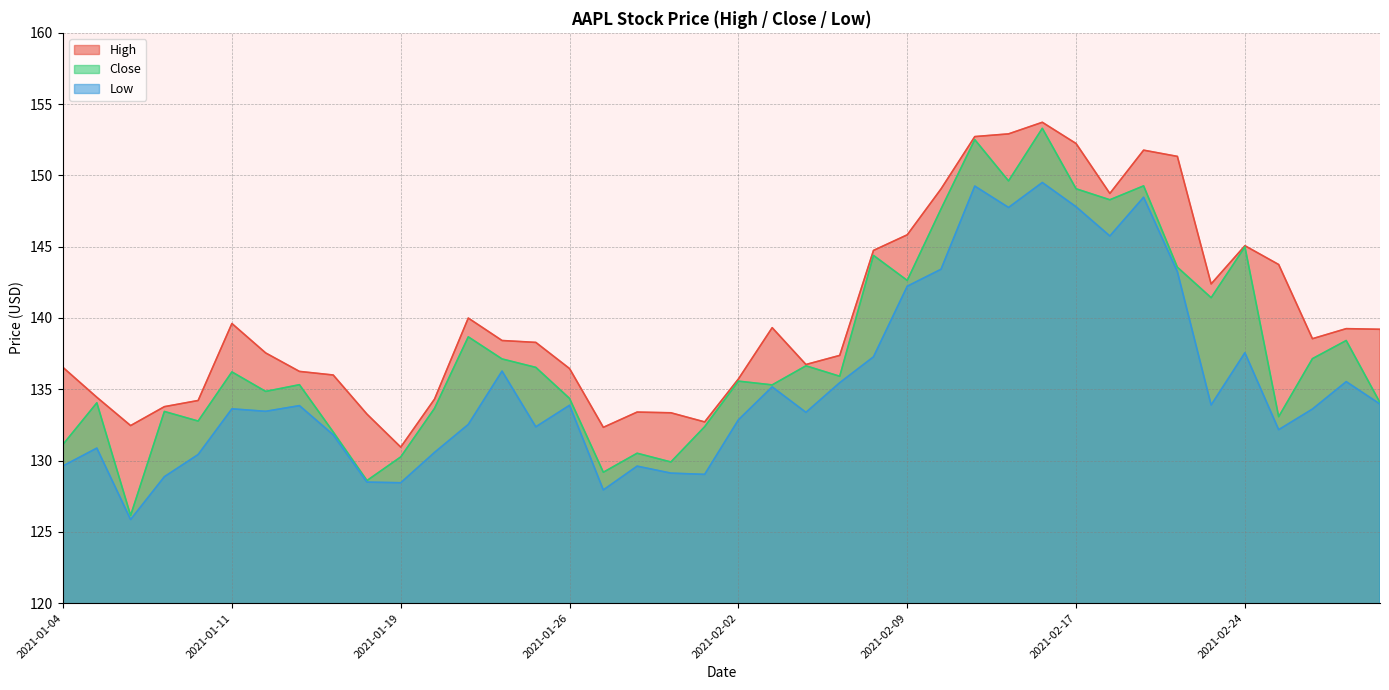

Where is Close nearest to the value 139?

2021-01-21